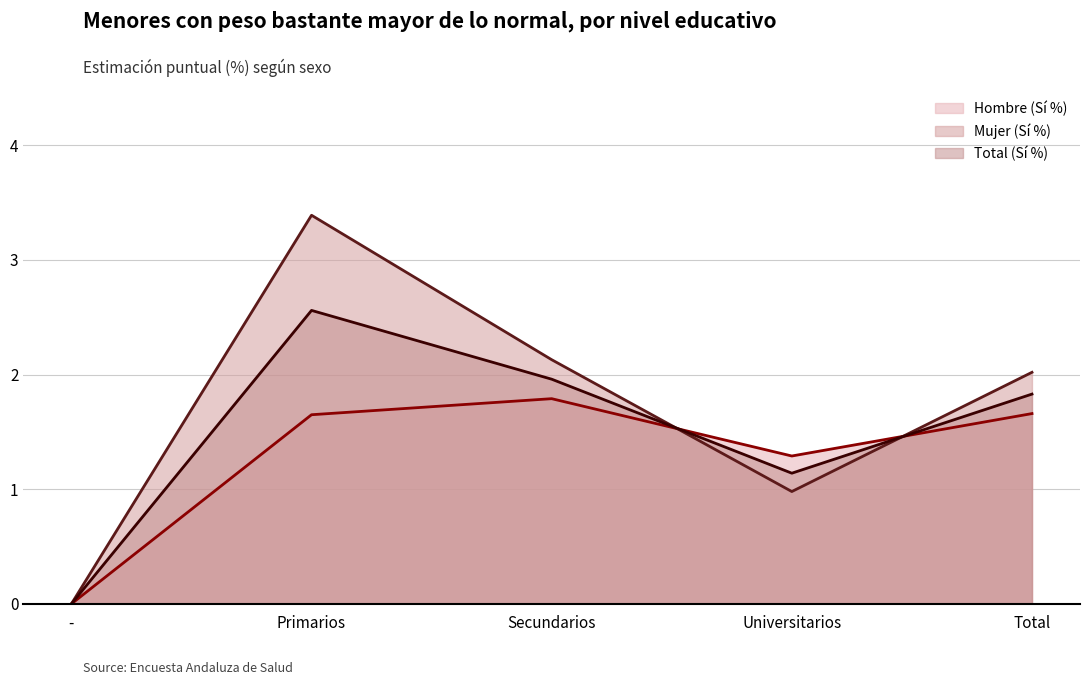

How many data points in Hombre (Sí %) are less than 1?

1